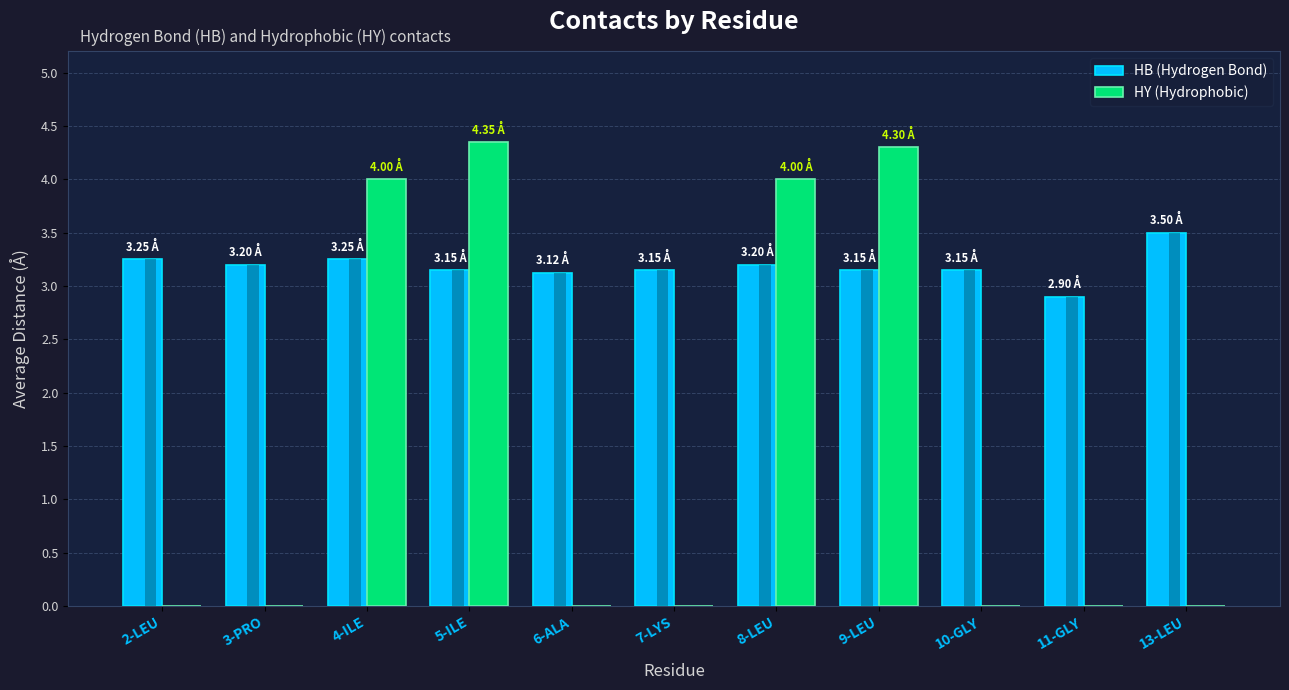

How many values in the HB (Hydrogen Bond) series exceed 3?

10